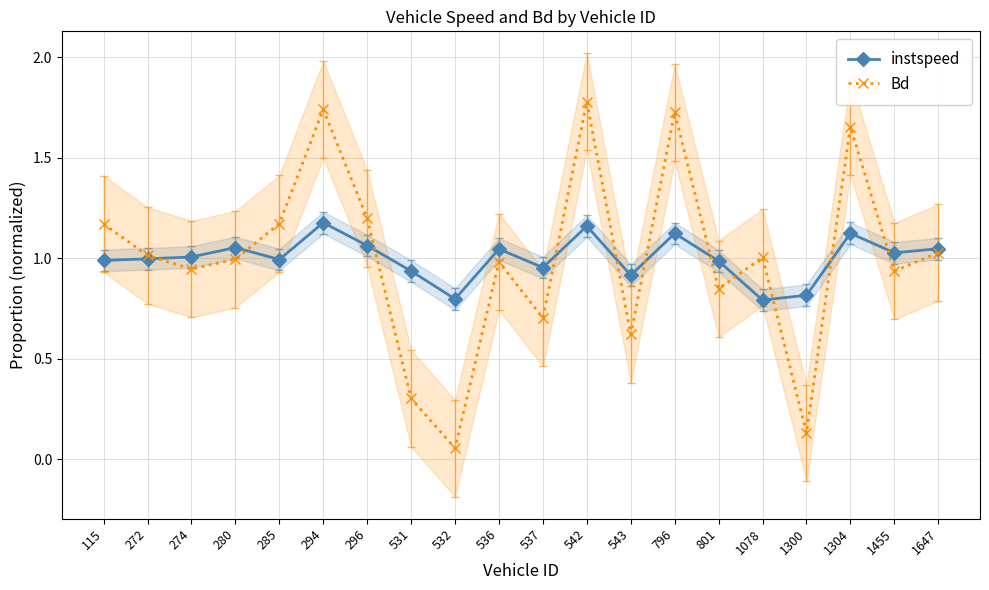

Reading left to right, extract all data points from this chart.

instspeed: 1.0	1.0	1.0	1.1	1.0	1.2	1.1	0.9	0.8	1.0	1.0	1.2	0.9	1.1	1.0	0.8	0.8	1.1	1.0	1.0
Bd: 1.2	1.0	0.9	1.0	1.2	1.7	1.2	0.3	0.1	1.0	0.7	1.8	0.6	1.7	0.8	1.0	0.1	1.7	0.9	1.0